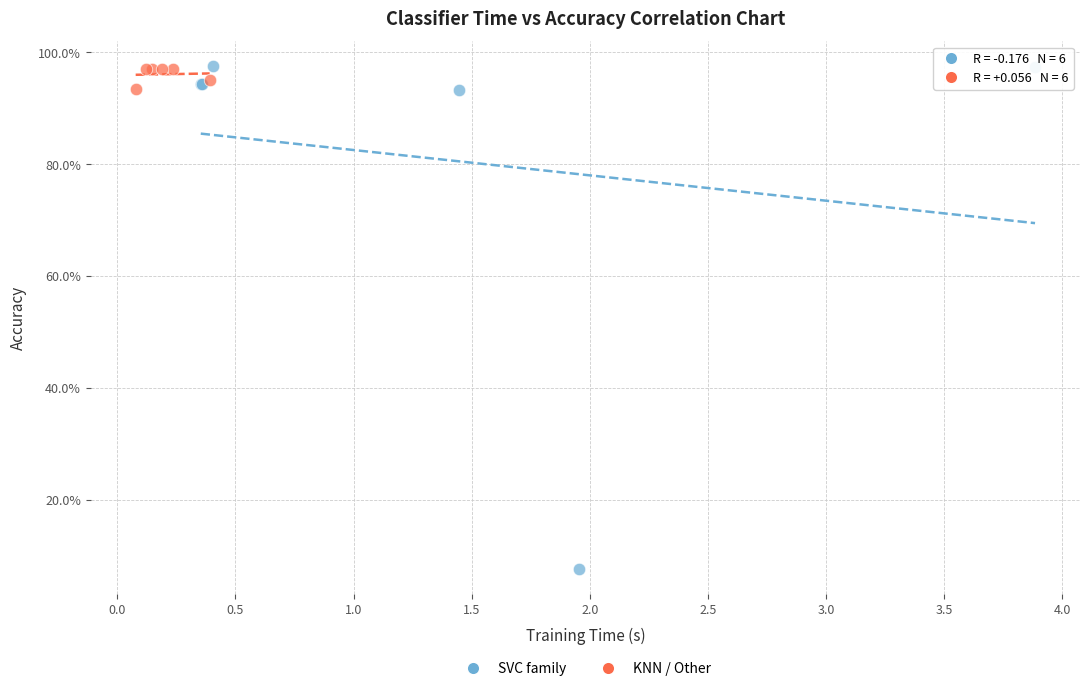

What are all the series names shown in the legend?

SVC family, KNN / Other